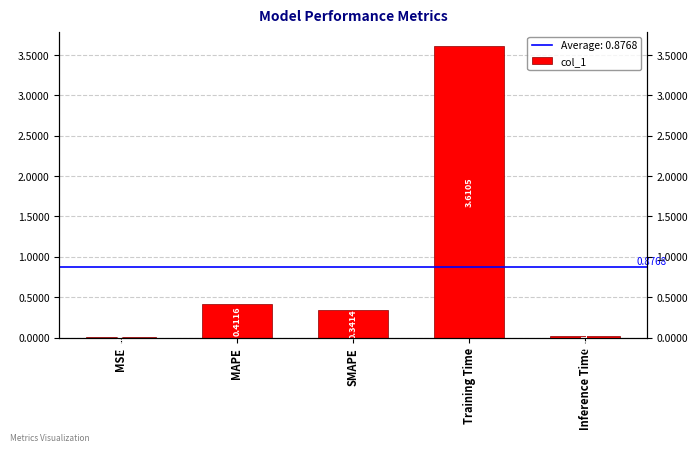

At which category does the chart reach its minimum across all series?

MSE